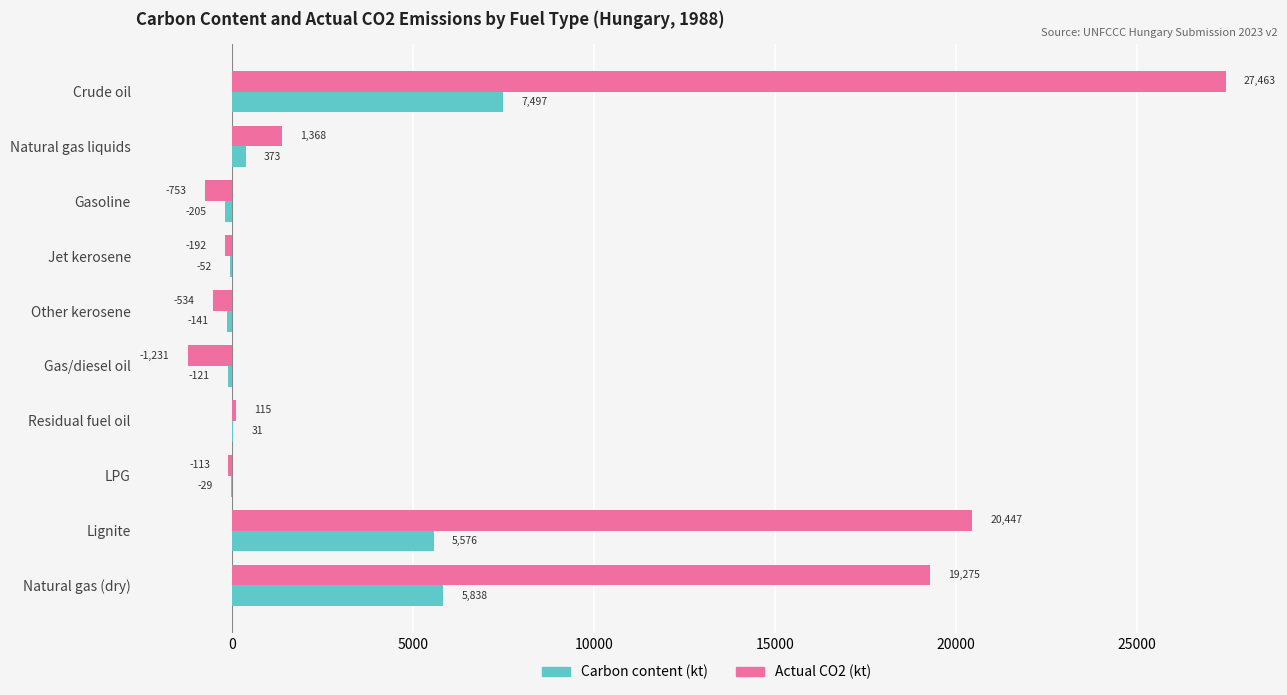

Between Crude oil and Jet kerosene, which series saw the biggest shift?

Actual CO2 (kt)